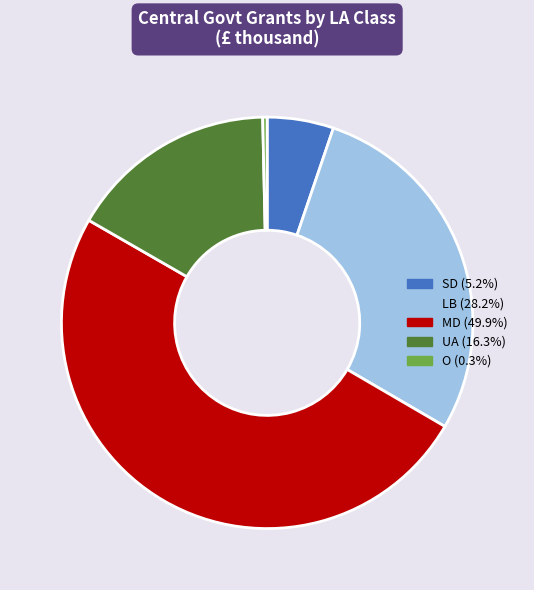

Between O and SD, which is larger?

SD